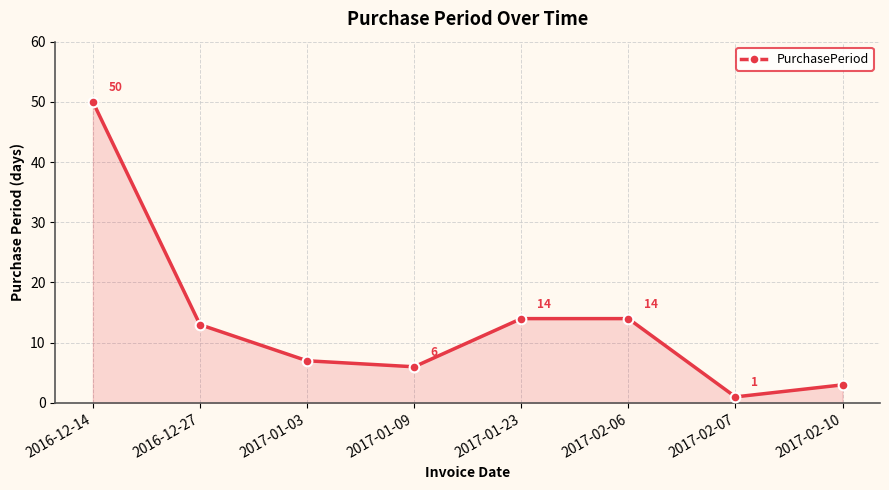

Reading left to right, what are all the values shown in this chart?

2016-12-14=50	2016-12-27=13	2017-01-03=7	2017-01-09=6	2017-01-23=14	2017-02-06=14	2017-02-07=1	2017-02-10=3